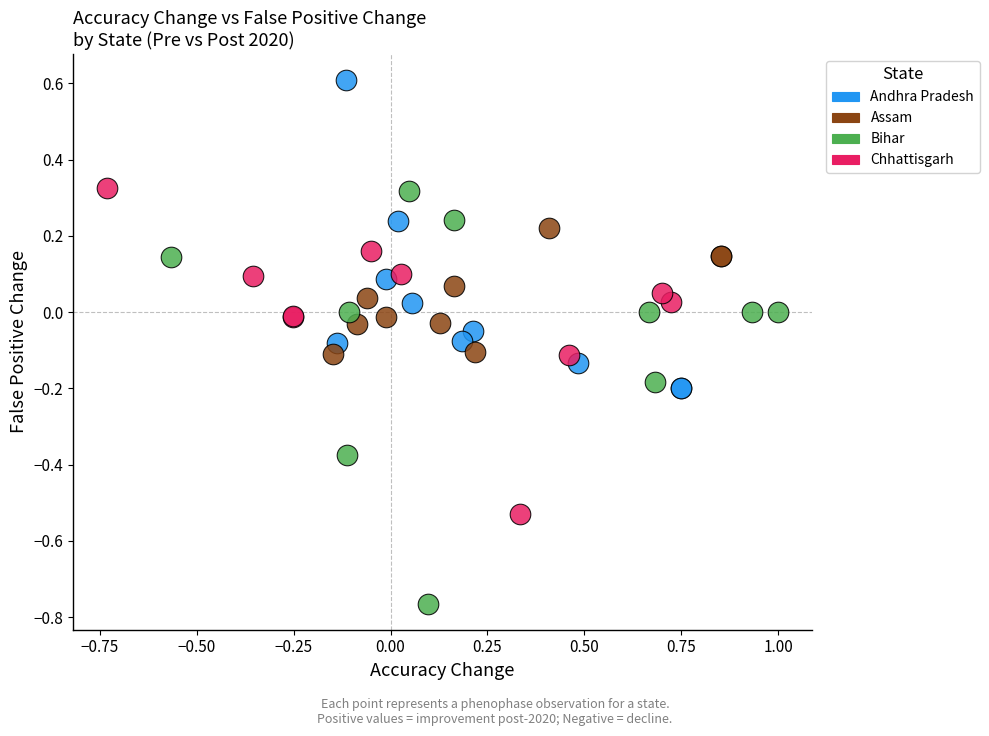

Which series contains the lowest Y value?

Bihar